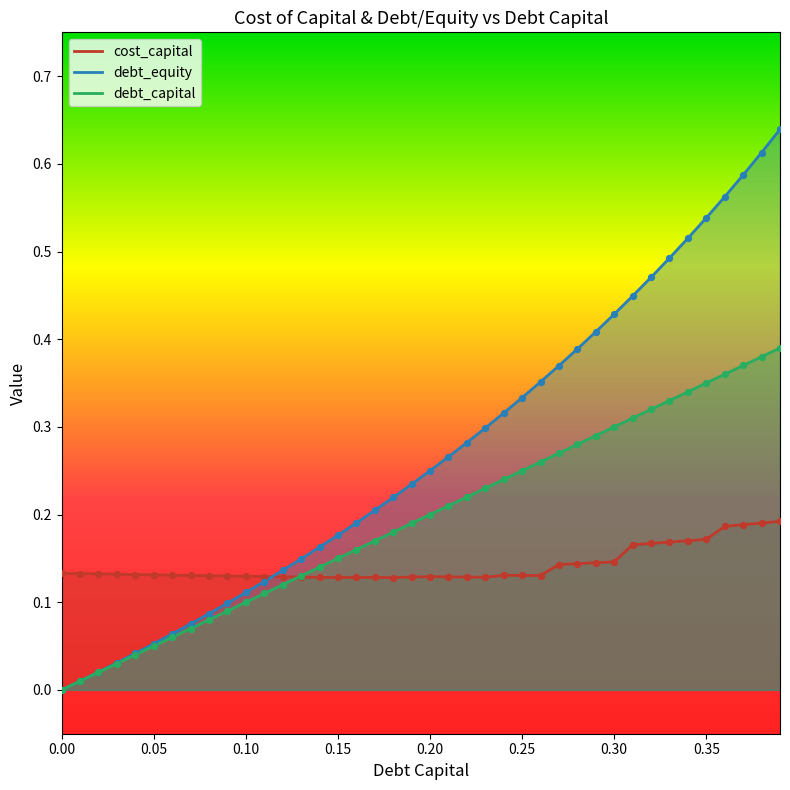

What are all the series names shown in the legend?

debt_capital, cost_capital, debt_equity